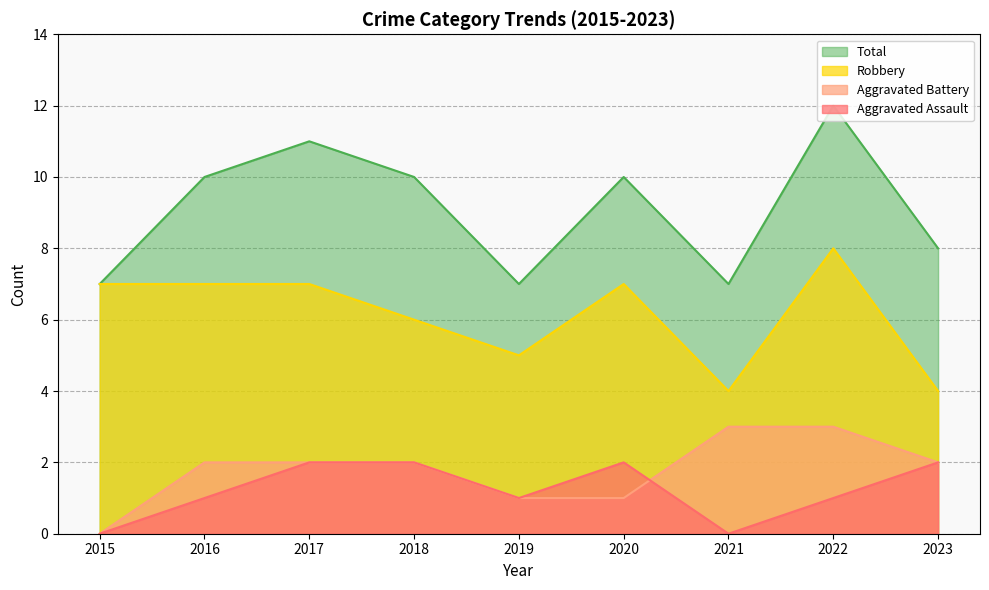

Where is Total nearest to the value 9?

2016